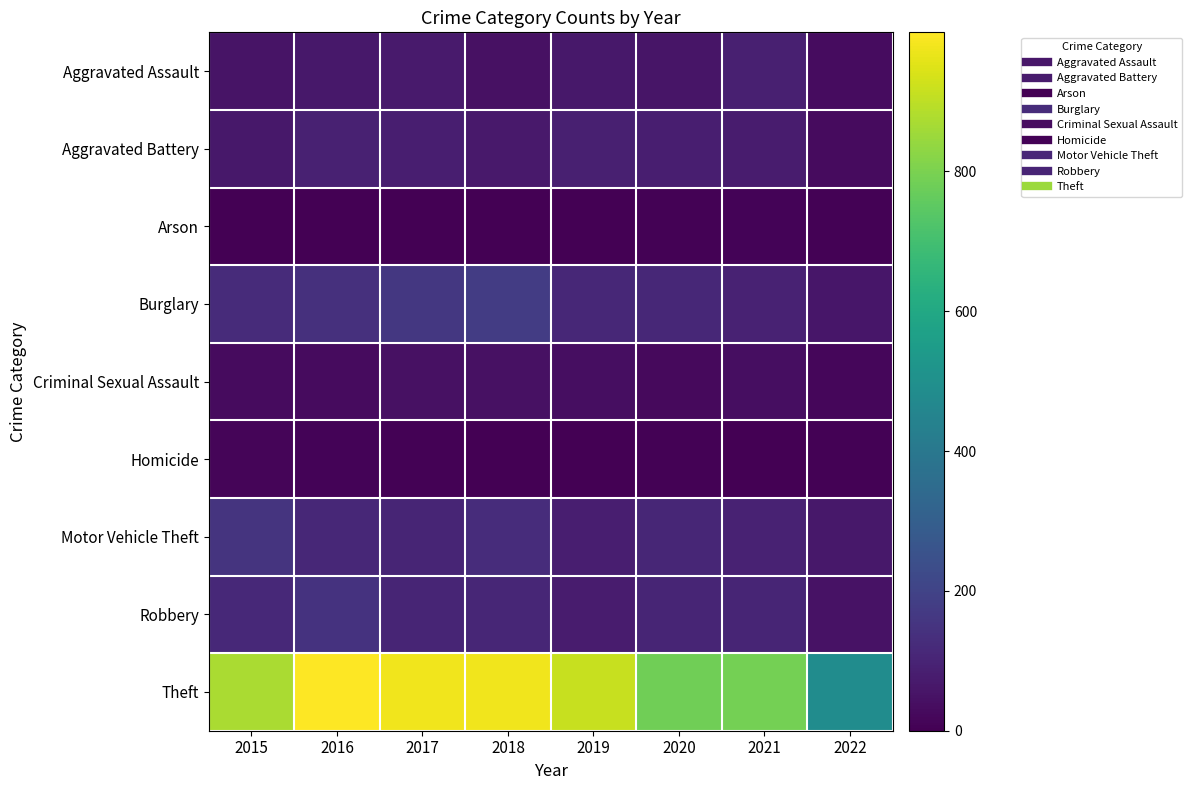

Between 2020 and 2022, which series saw the biggest shift?

Theft